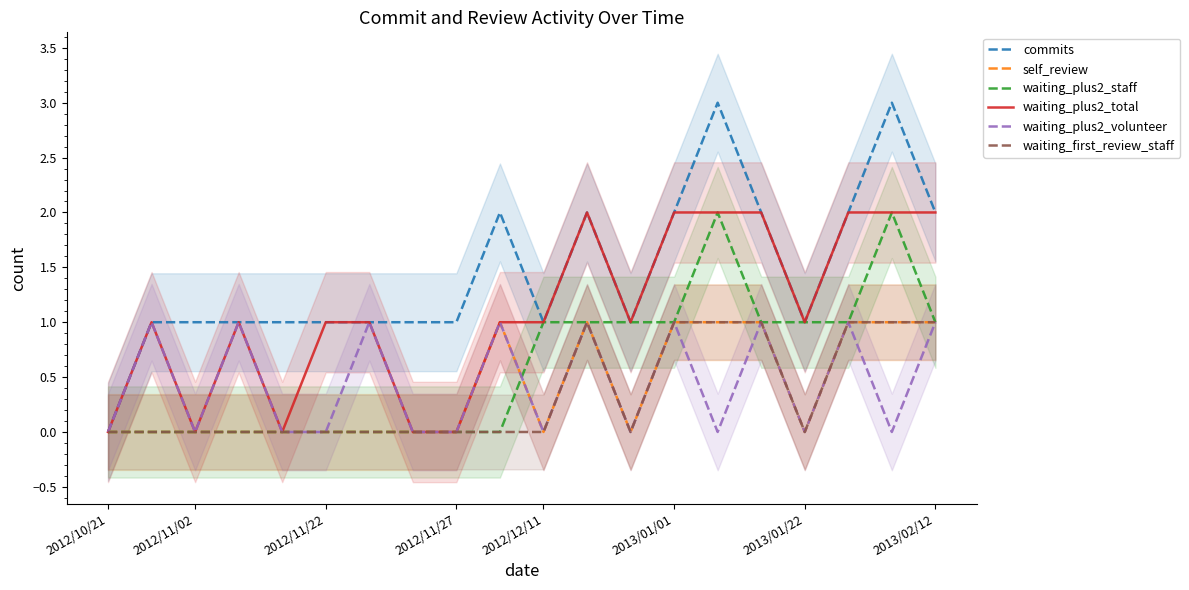

True or false: waiting_first_review_staff and commits cross at least once.

False